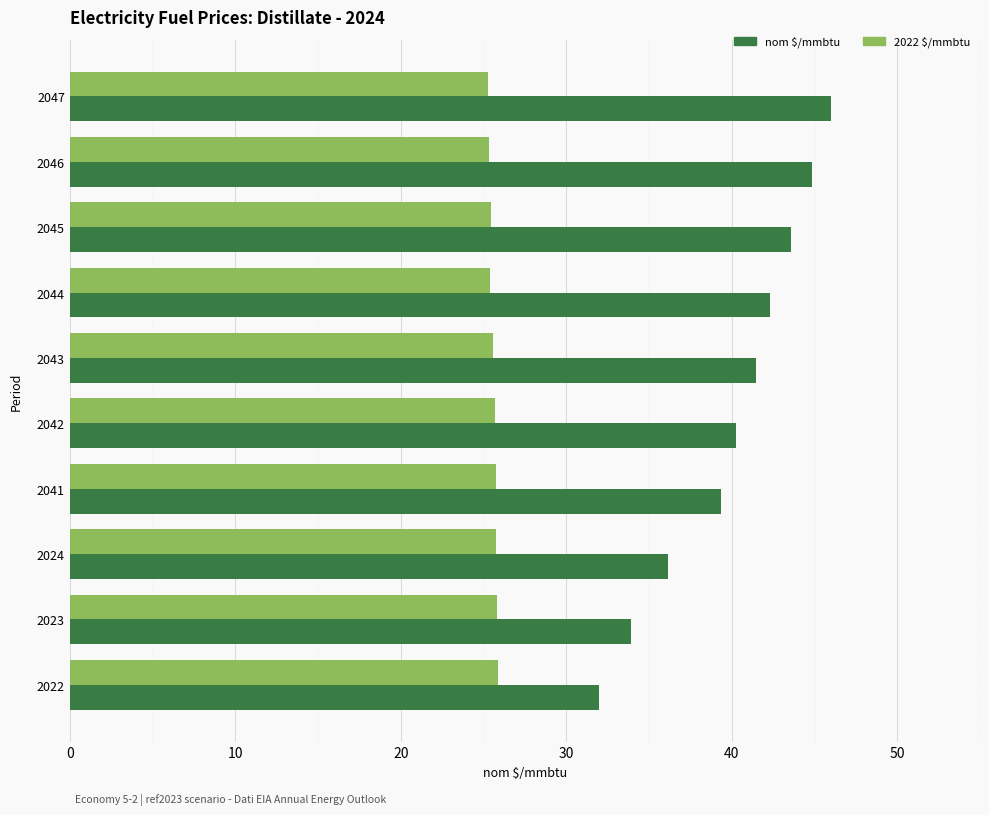

What is the approximate value of nom $/mmbtu at 2023?

33.9